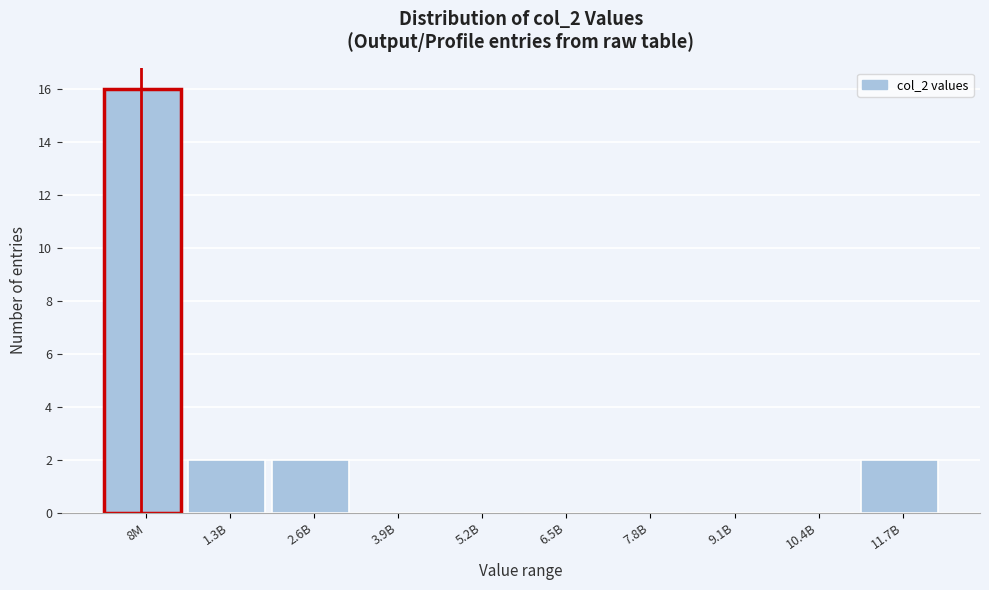

Reading left to right, extract all data points from this chart.

8M=16	1.3B=2	2.6B=2	3.9B=0	5.2B=0	6.5B=0	7.8B=0	9.1B=0	10.4B=0	11.7B=2